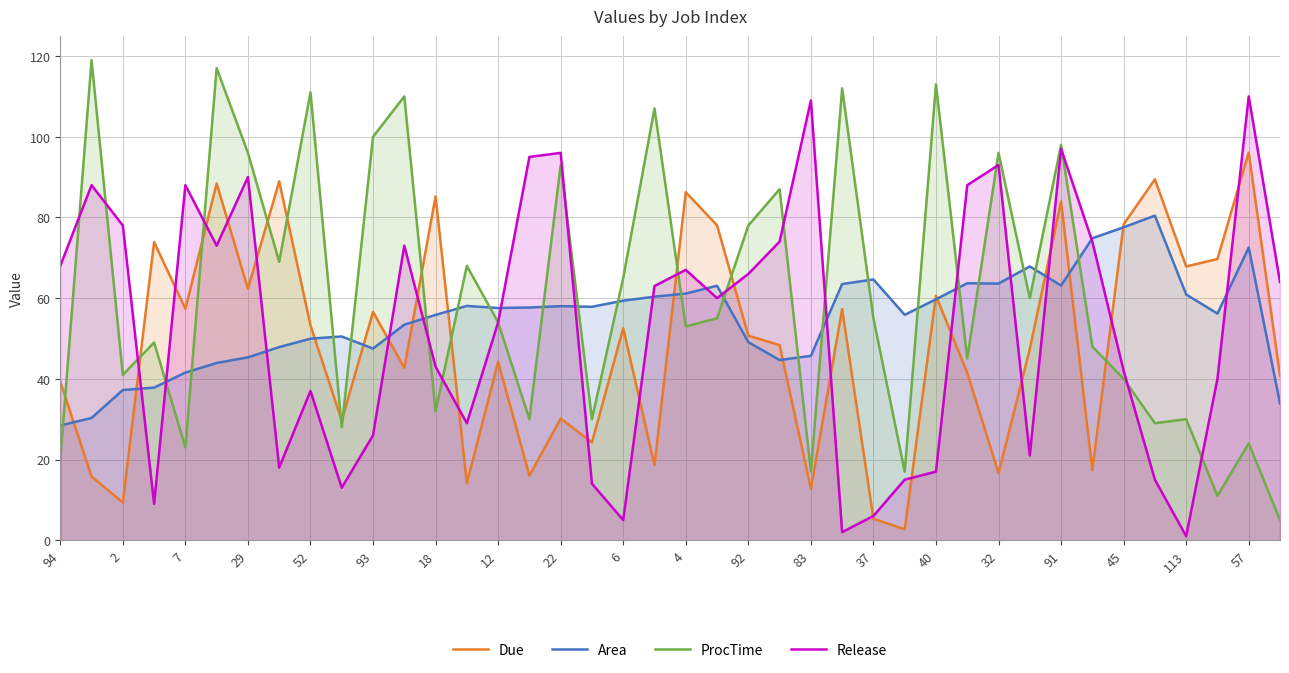

True or false: Due and Area cross at least once.

True